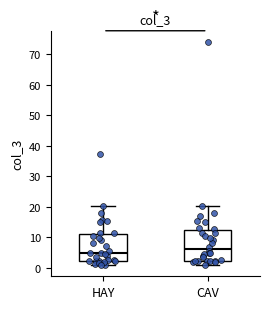

Reading left to right, transcribe this box plot: for each box, give where its median line is, the range the box spans, and where its two whiskers end, as read against the y-axis. The values are not printed on the chart, so give them approximately, as read against the axis.

HAY: median 5, box 2 to 11, whiskers 1 to 20
CAV: median 6, box 2 to 12, whiskers 1 to 20